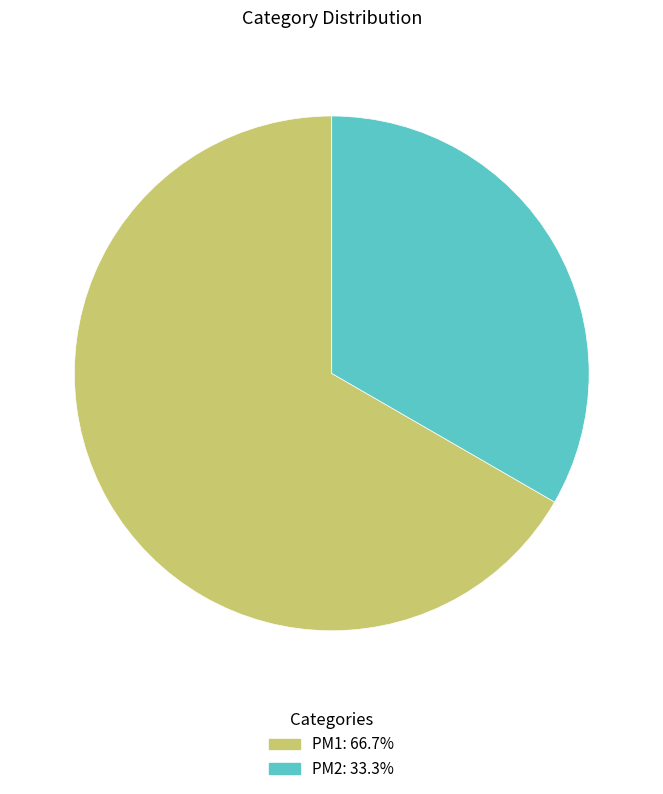

Which slice is the smallest?

PM2